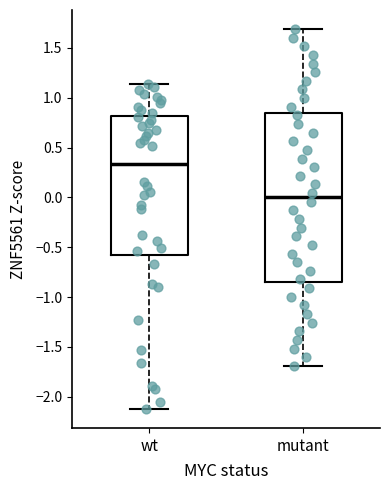

Reading left to right, read every box against the y-axis: the position of its median line, the range the box covers, and the ends of its whiskers. The values are not printed on the chart, so give them approximately, as read against the axis.

wt: median 0.35, box -0.55 to 0.80, whiskers -2.10 to 1.15
mutant: median 0.00, box -0.85 to 0.85, whiskers -1.70 to 1.70